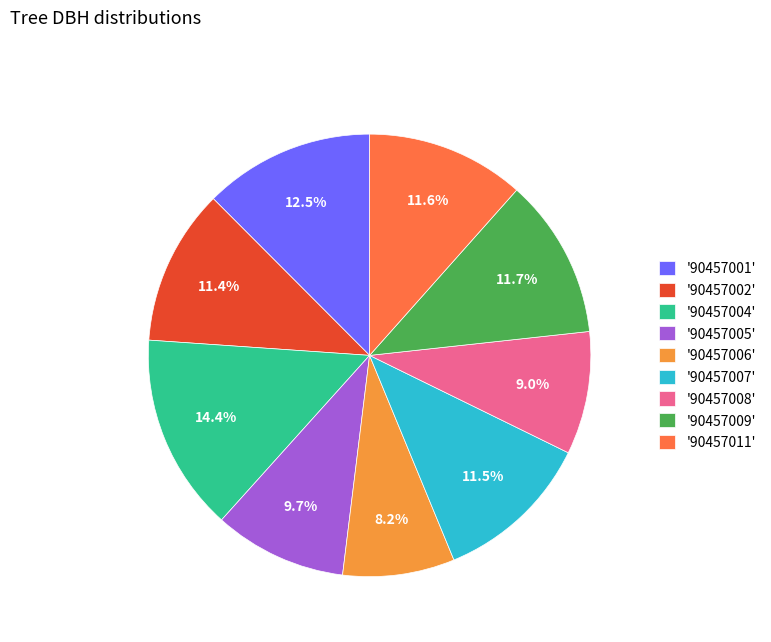

How many slices are in this pie chart?

9